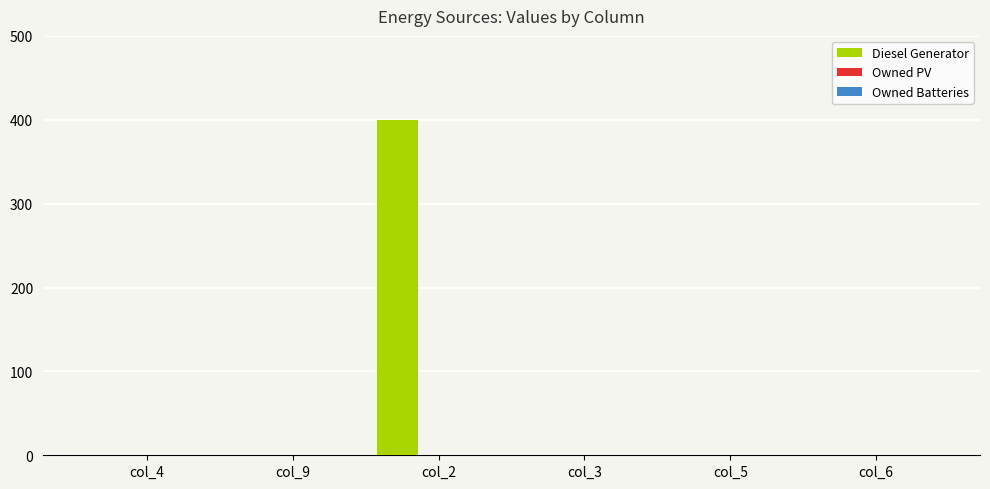

What is the maximum value shown in the chart?

400